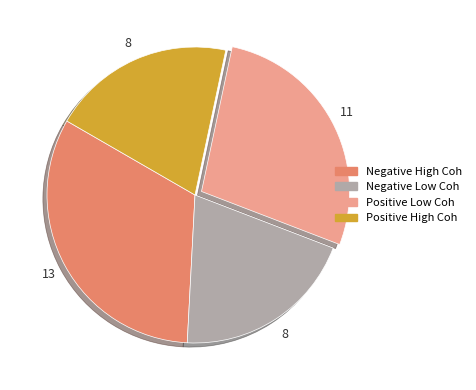

Does any single category account for the majority?

No